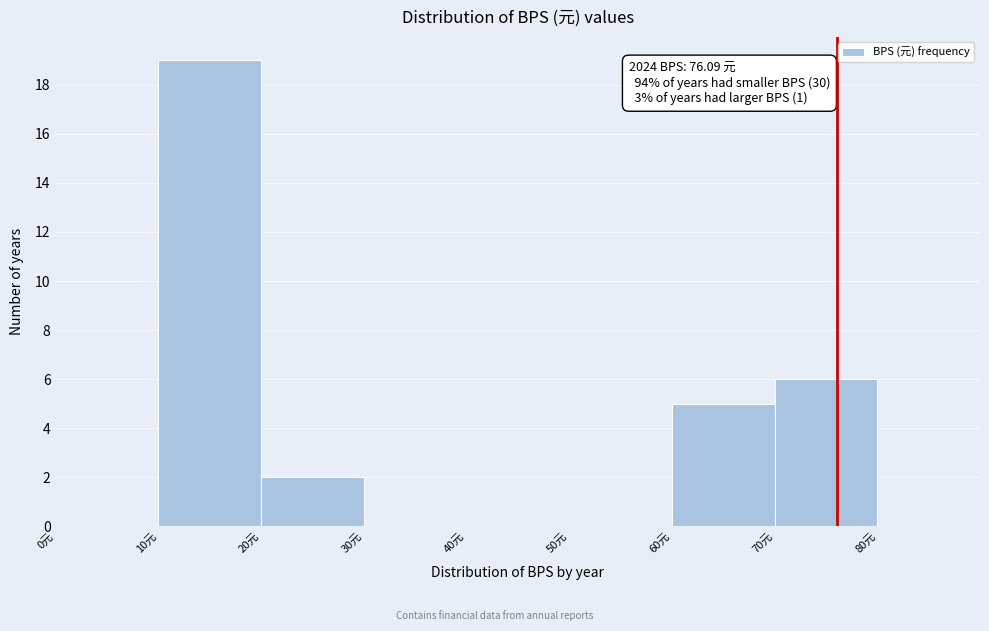

Which range on the x-axis has the tallest bar?

10 to 20